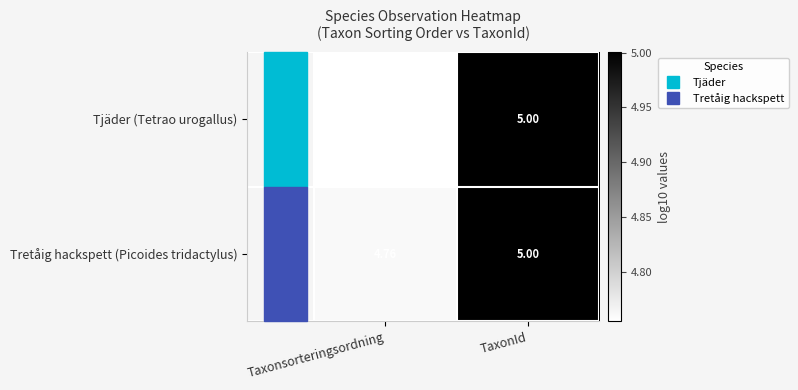

Which label corresponds to the smallest value in the chart?

Taxonsorteringsordning